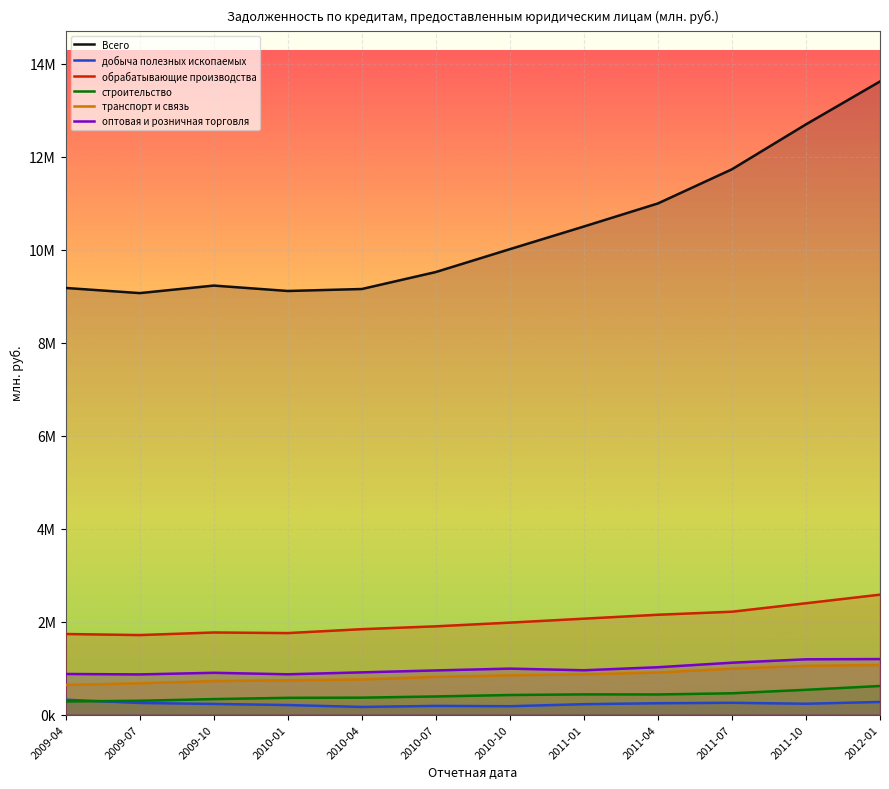

What is the sum of all оптовая и розничная торговля values?

11835180